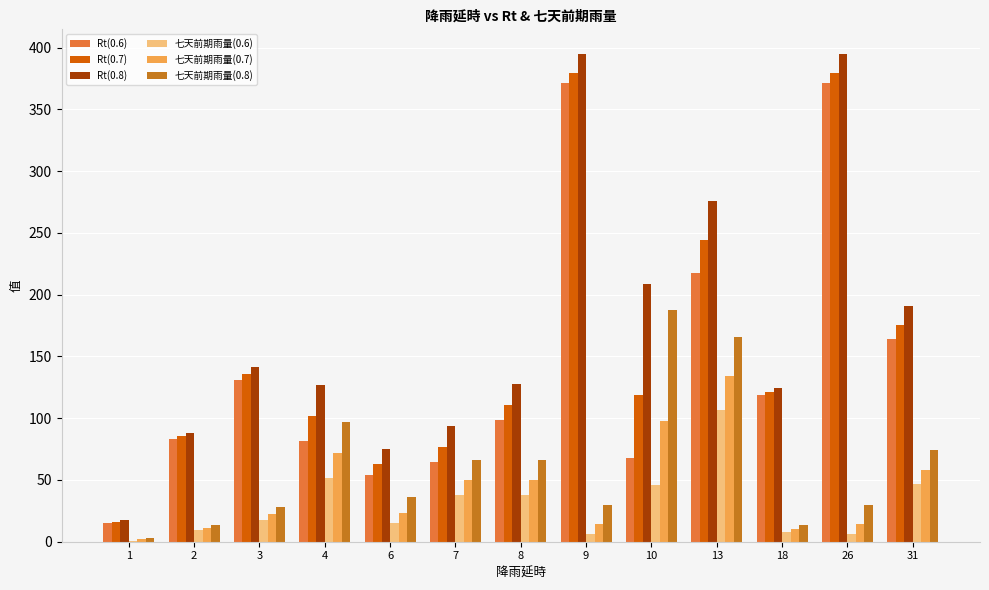

The Rt(0.7) series shows 205.0 at 9. True or false?

False